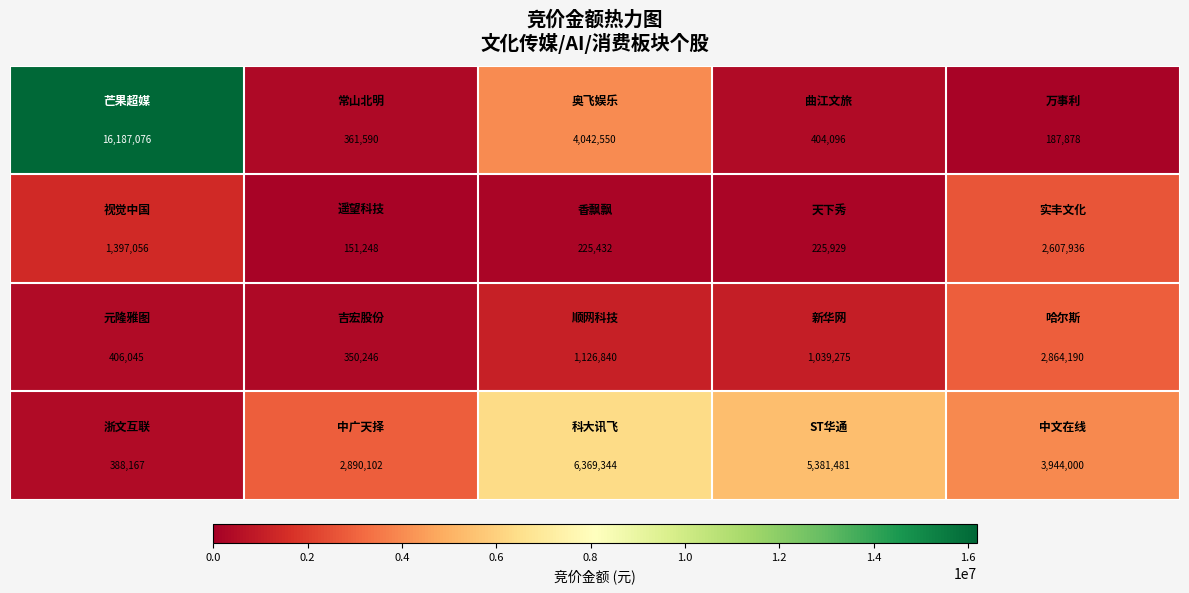

What is the maximum value shown in the chart?

16187076